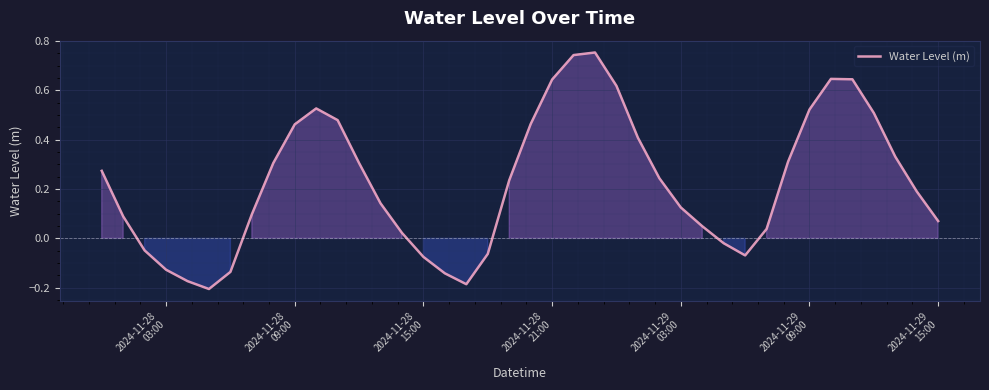

What is the difference between the maximum and minimum values?

1.0